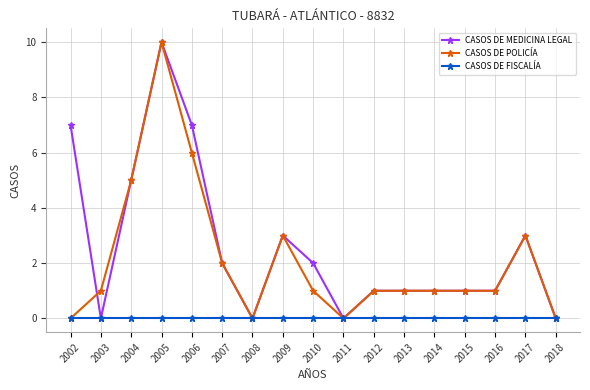

True or false: CASOS DE POLICÍA has more than 0 points higher than both neighbors.

True